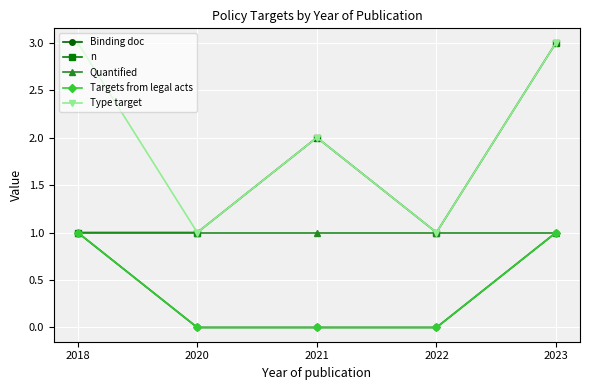

Which category has the highest value across all series?

2023